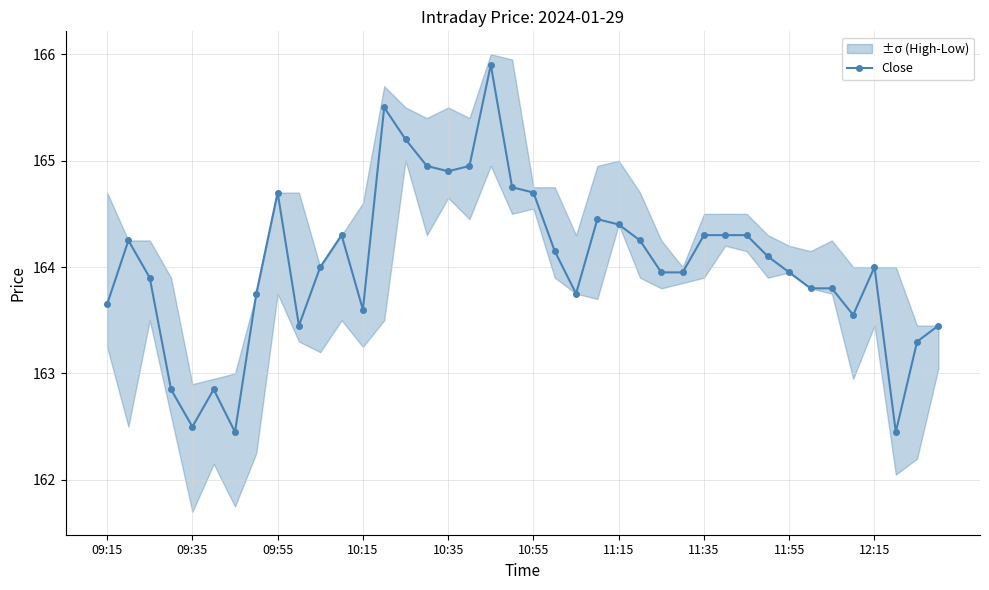

What is the minimum value shown in the chart?

162.4